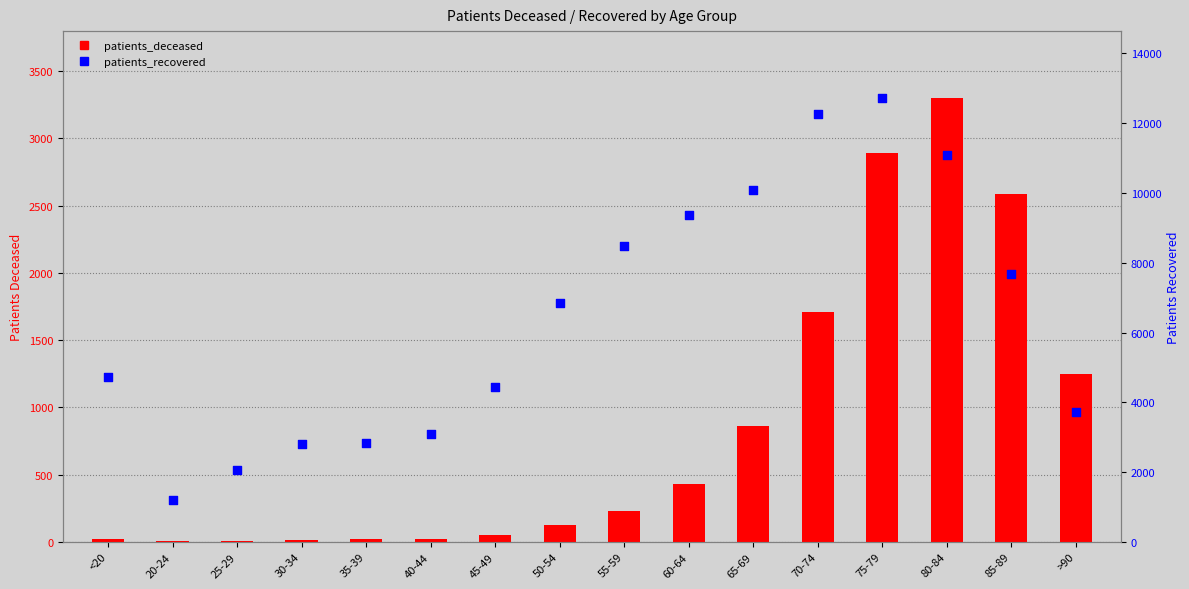

What is the total value across all series at 25-29?

2055